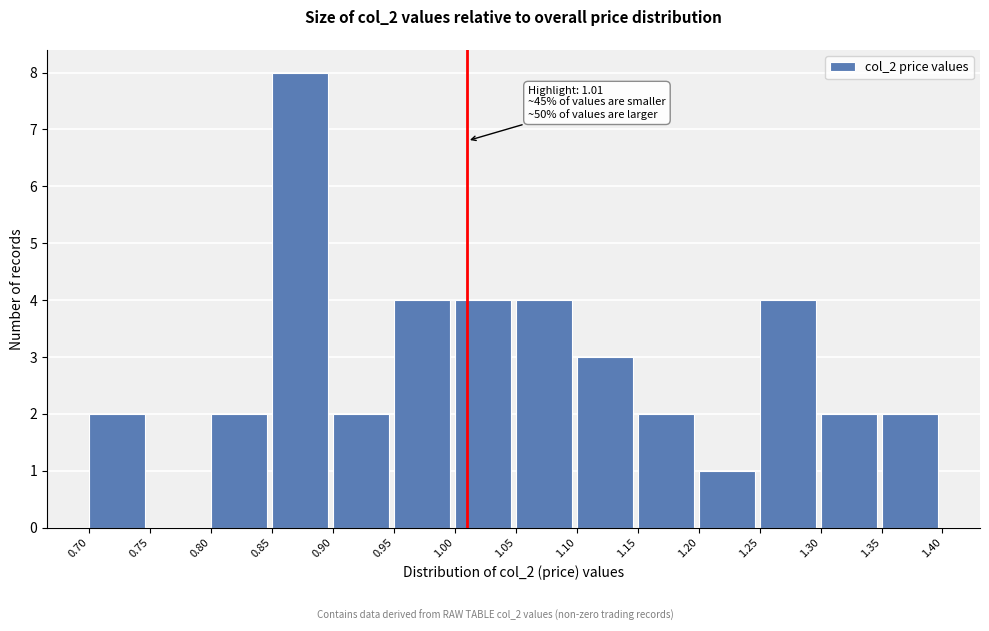

Over which range of the x-axis is the bar tallest?

0.85 to 0.90